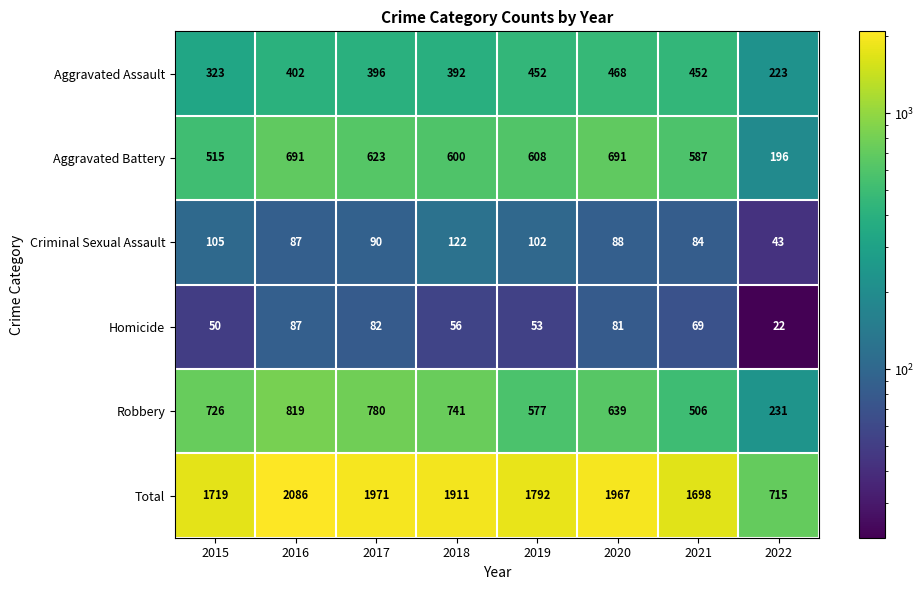

At which category is the sum across all series the highest?

2016